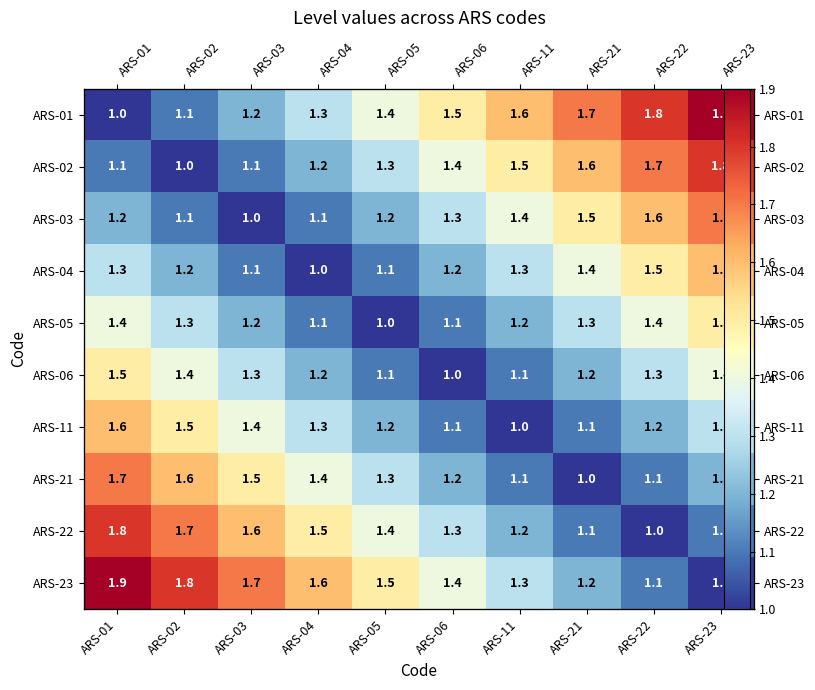

True or false: ARS-03 has a value of 2.0 at ARS-06.

False